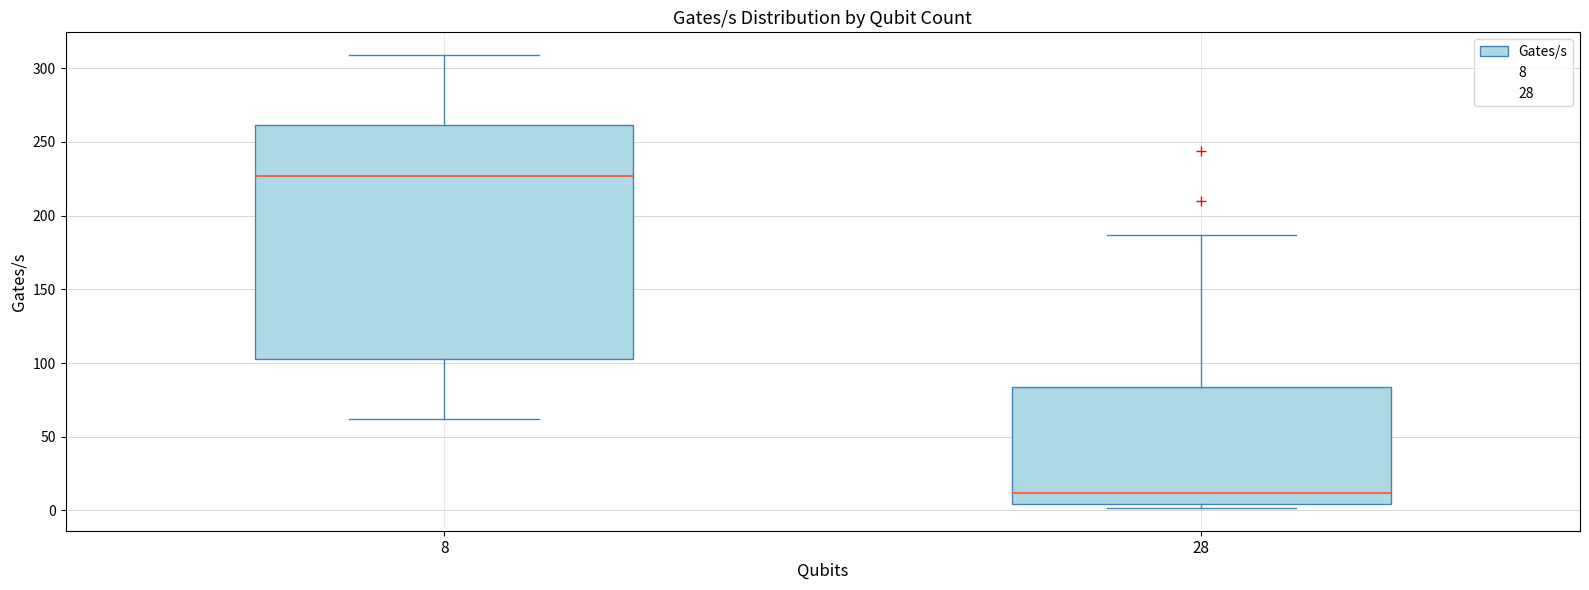

Which box's median line is the lowest?

28